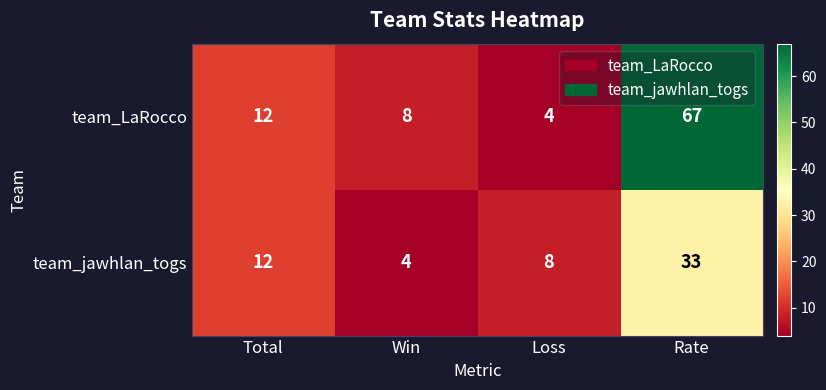

What is the spread (max minus min) of values at Win?

4